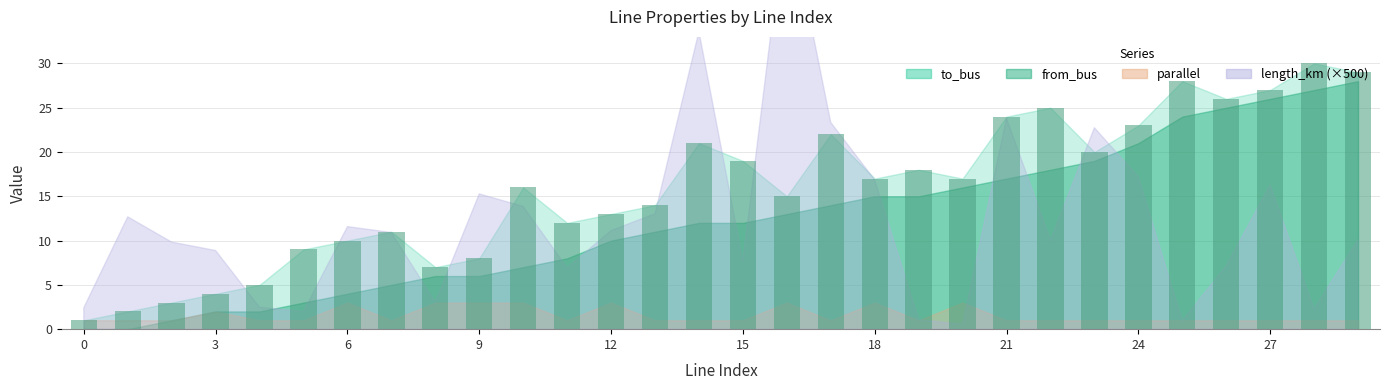

What is the maximum value shown in the chart?

30